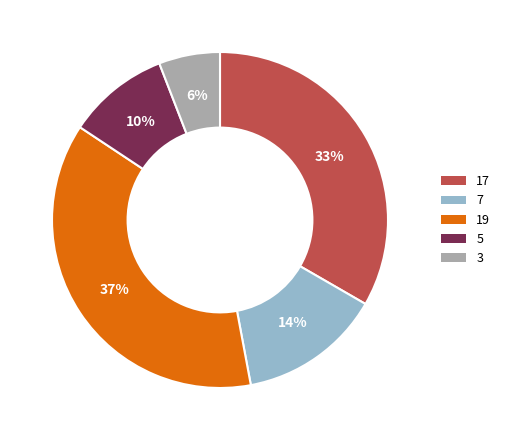

To the nearest percent, what is the difference between the largest and smallest slice percentages?

31%